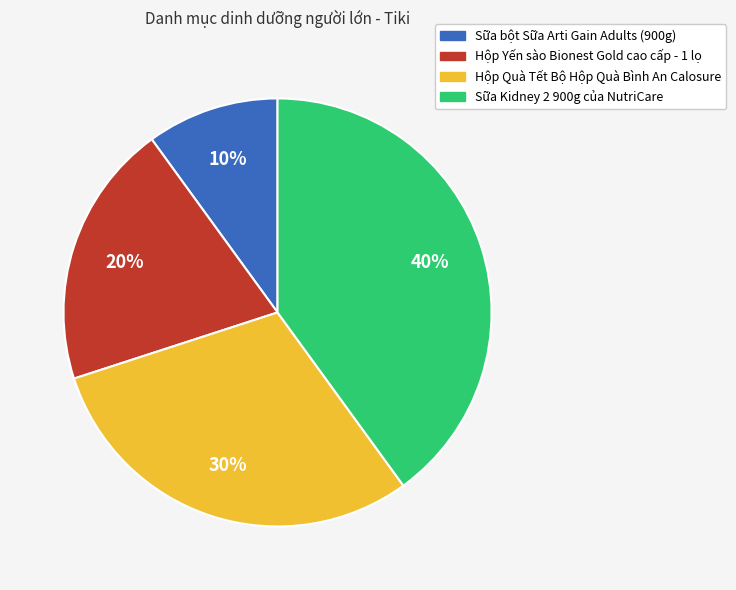

Which has a higher value, Hộp Yến sào Bionest Gold cao cấp - 1 lọ or Hộp Quà Tết Bộ Hộp Quà Bình An Calosure?

Hộp Quà Tết Bộ Hộp Quà Bình An Calosure